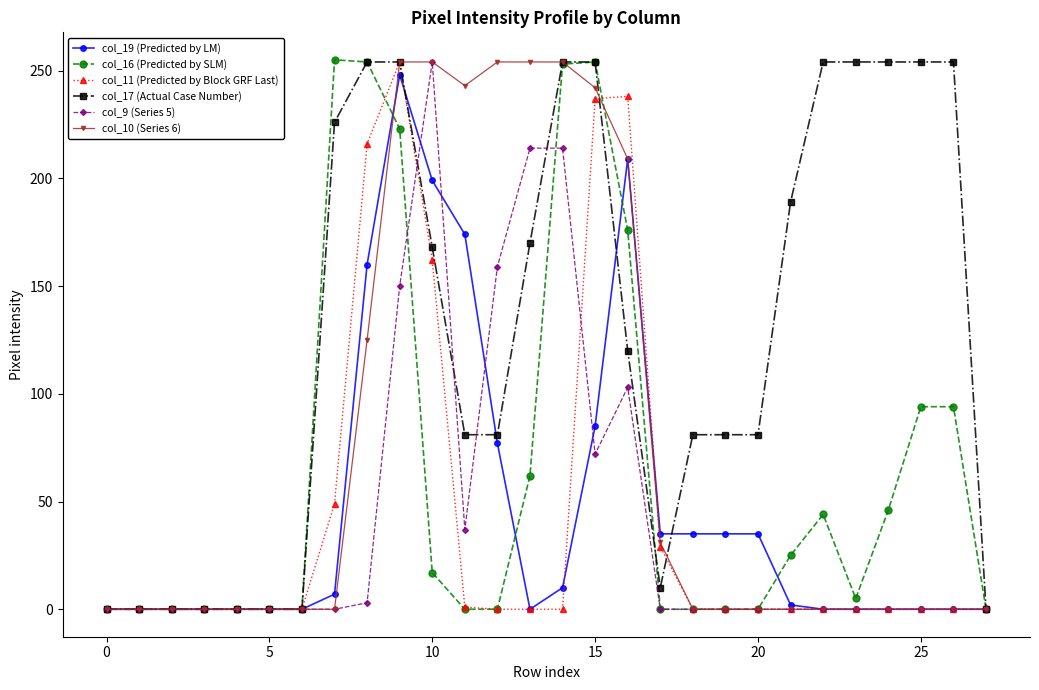

True or false: col_16 (Predicted by SLM) has more than 2 interior local peaks.

True